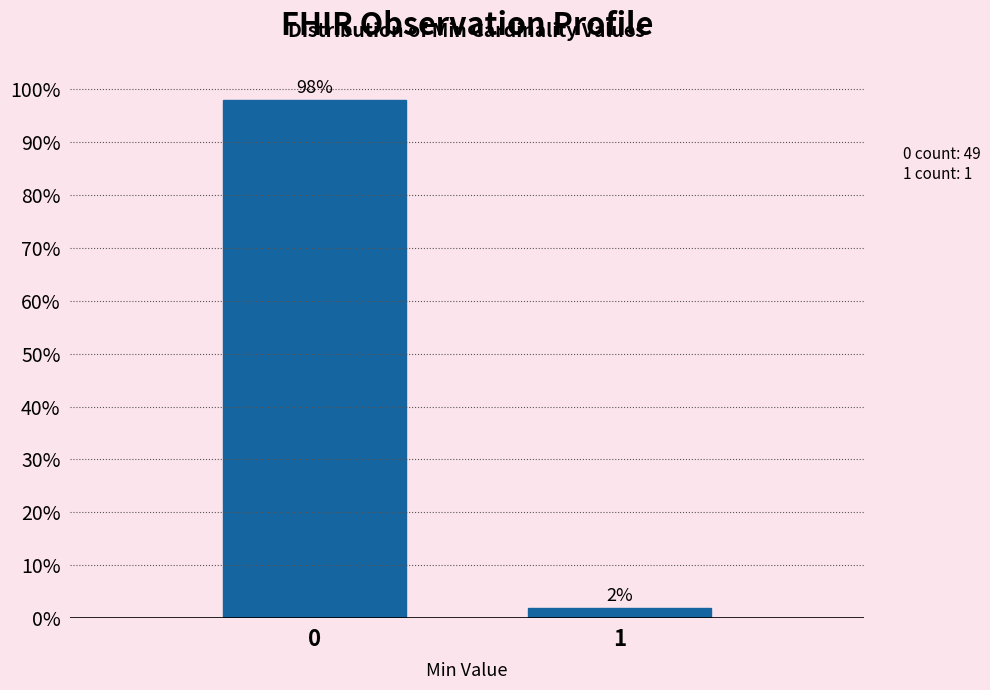

Reading left to right, what are all the values shown in this chart?

98	2